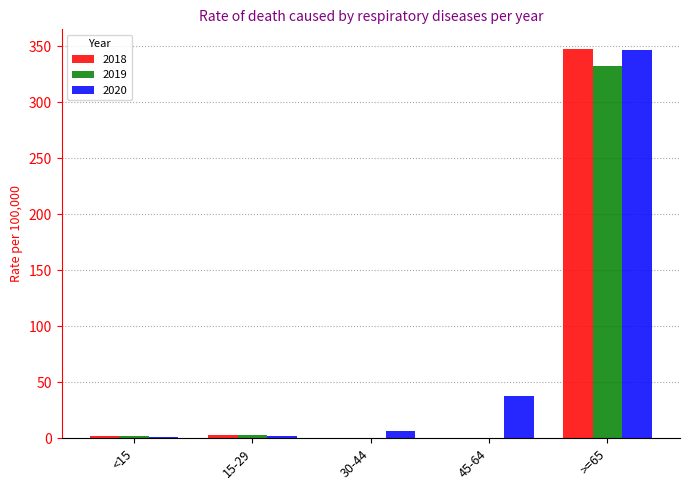

At which label is 2020 closest to 173?

45-64